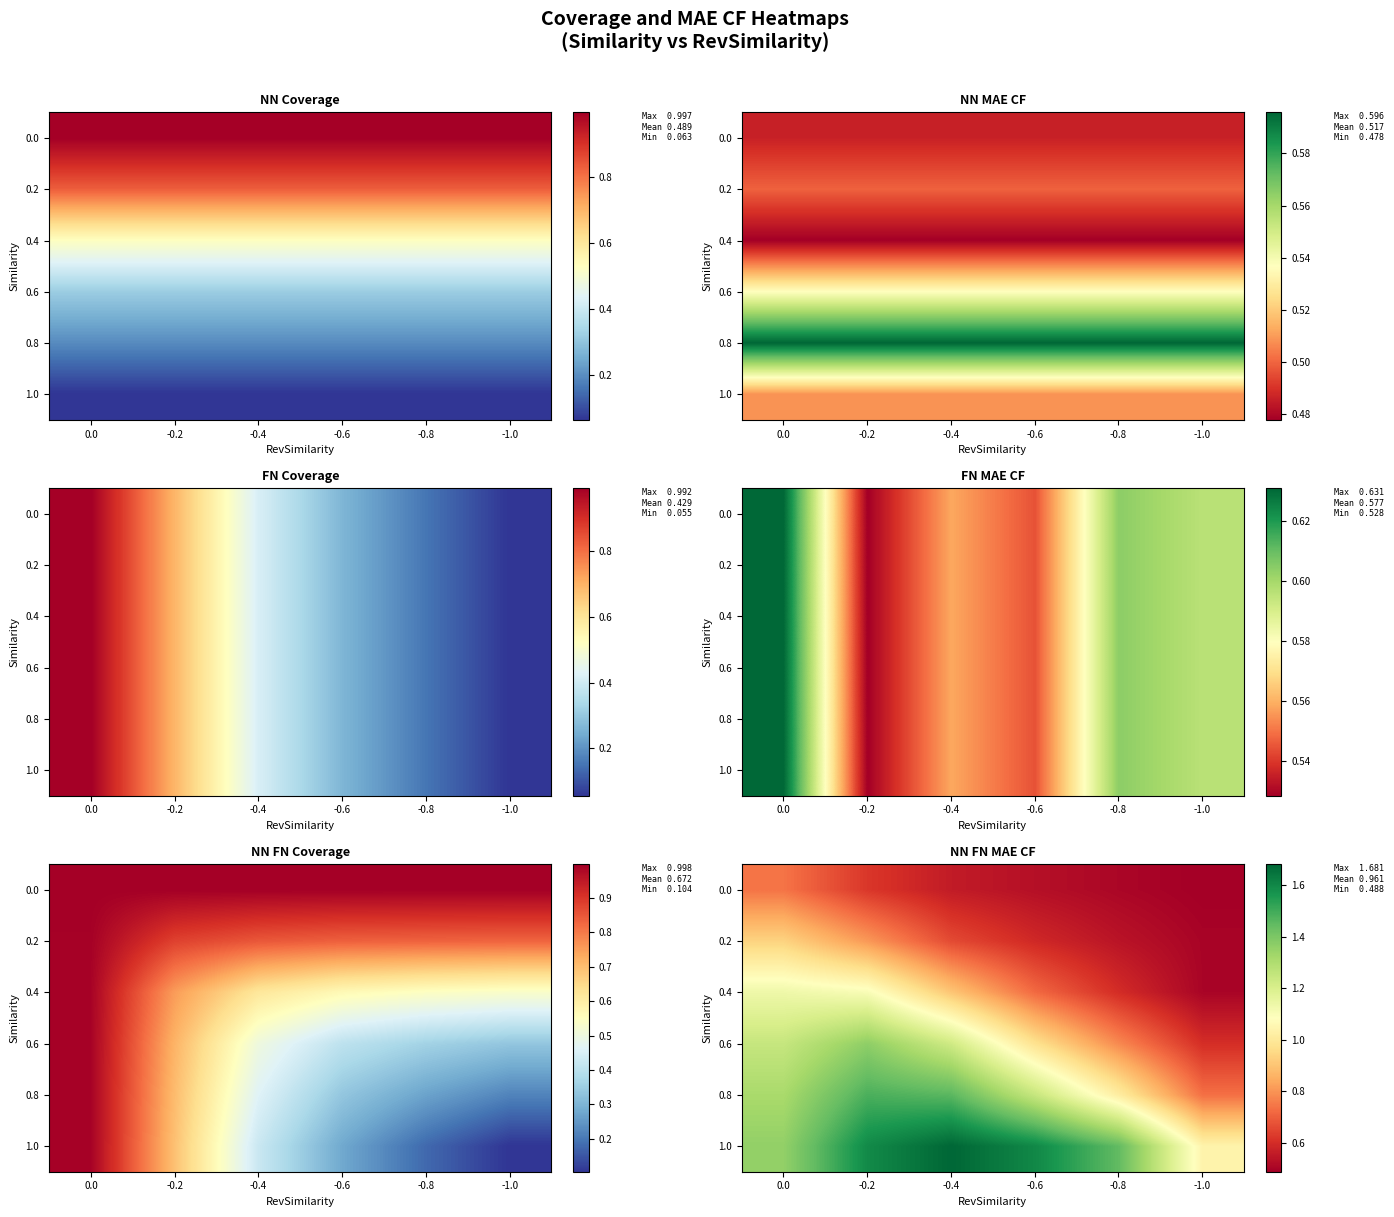

At how many categories does at least one series exceed 1?

6